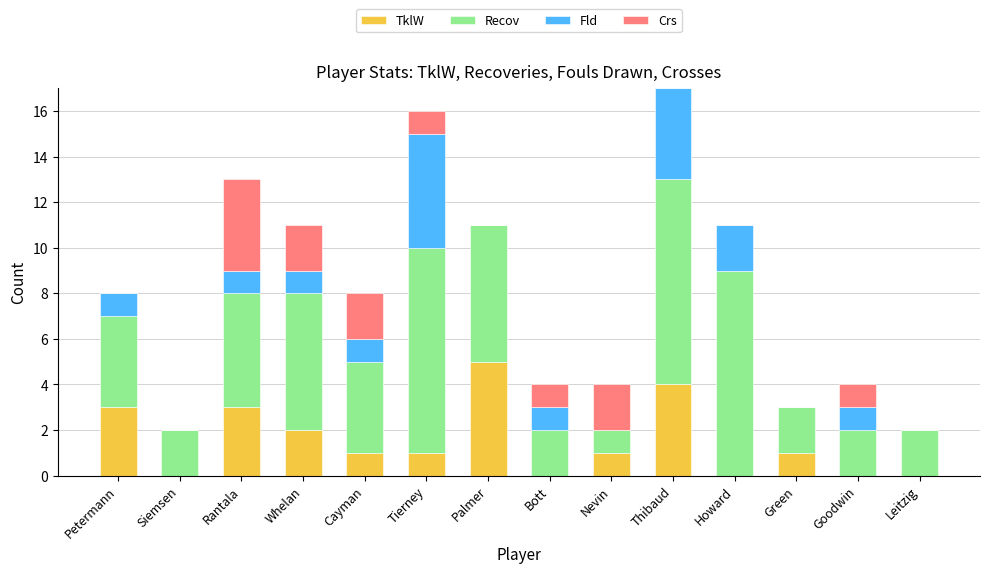

True or false: TklW has a value of 3 at Petermann.

True